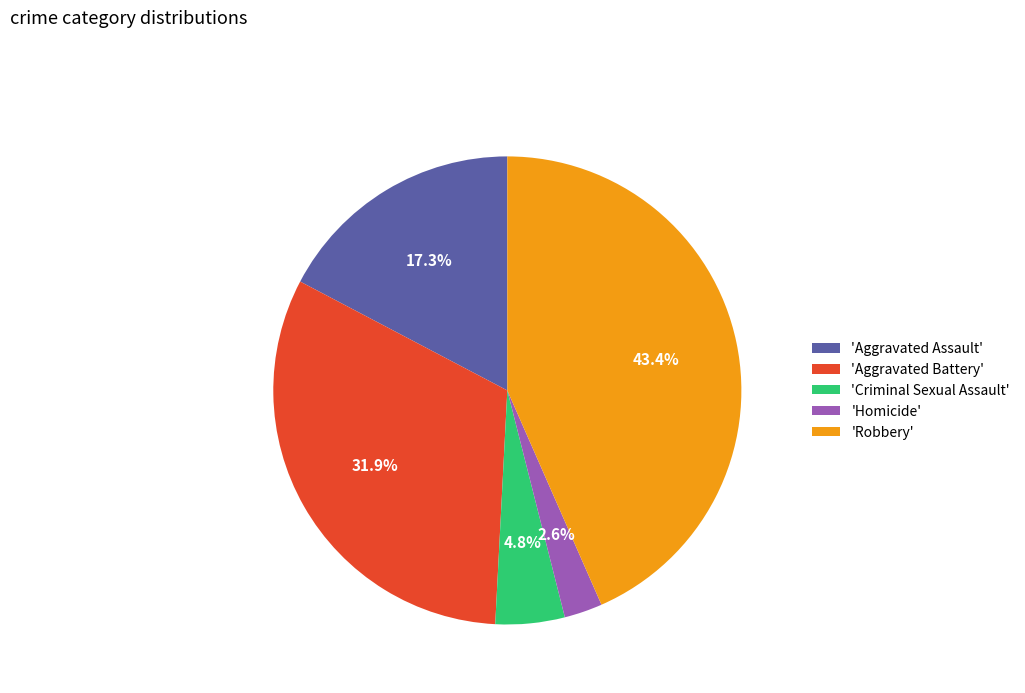

What percentage is NOT represented by 'Aggravated Assault'?

82.7%